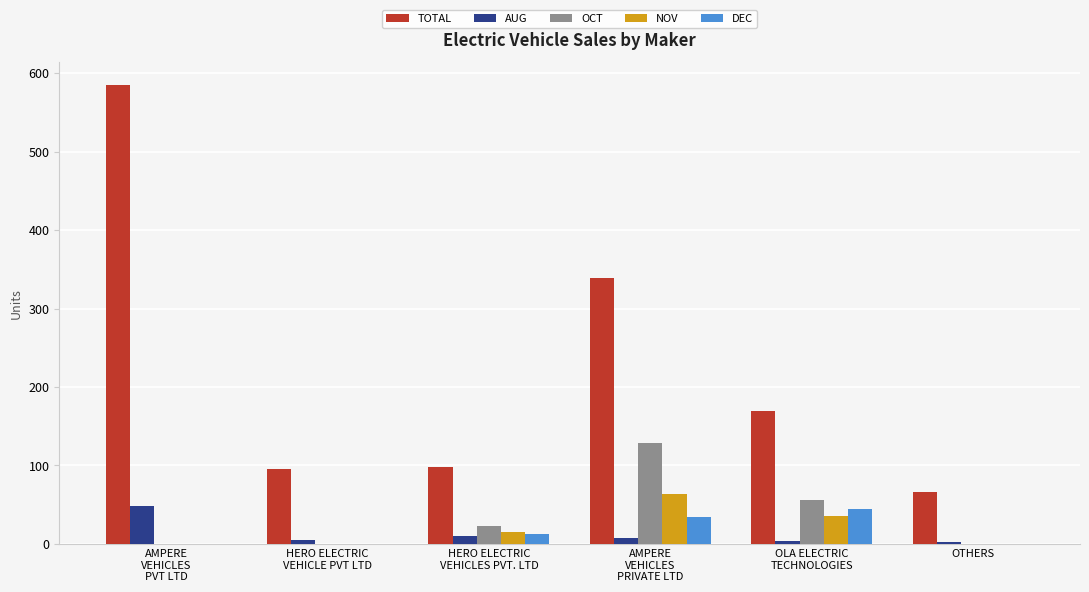

What is the greatest value displayed?

585